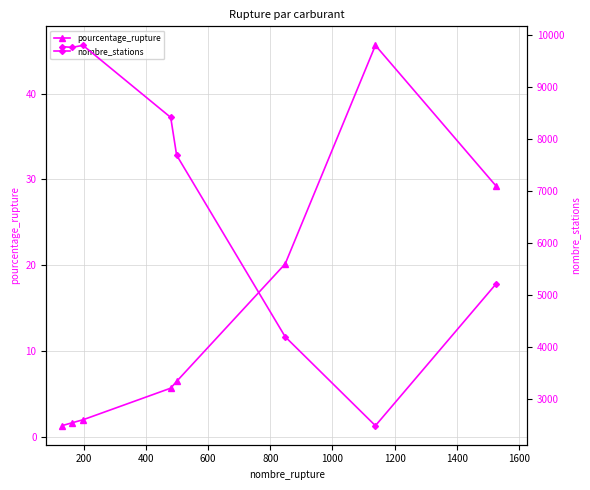

What is the value of the pourcentage_rupture point at the 2nd from the left?

1.7